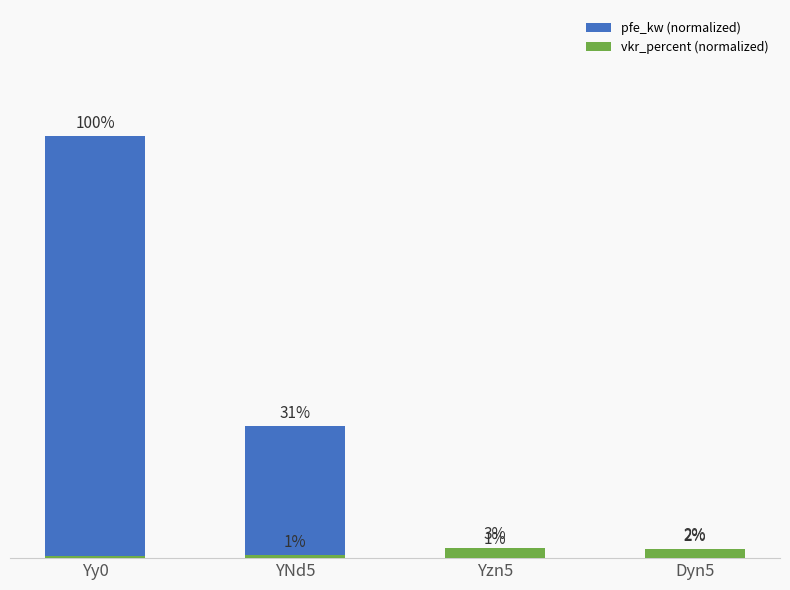

Count the vkr_percent (normalized) values in the range 0 to 1.

4